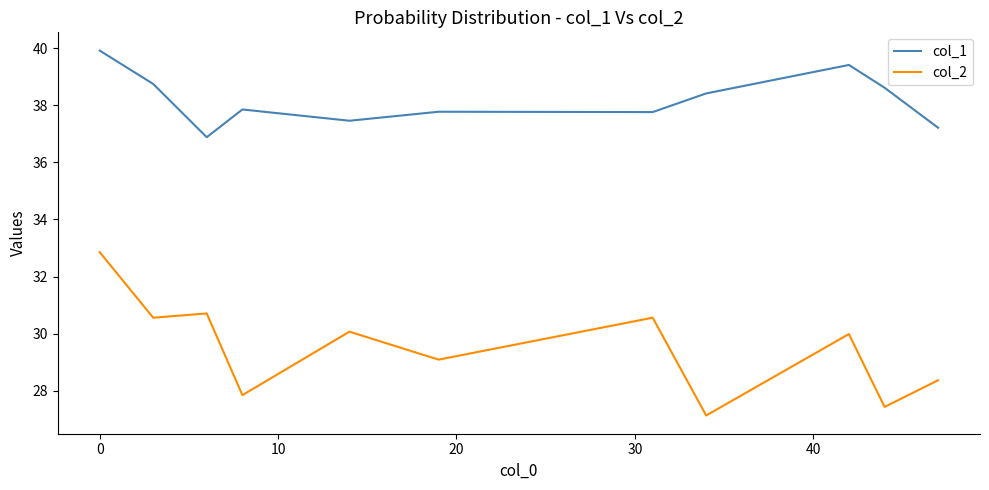

What is the difference between the maximum and minimum values in the col_2 series?

5.7